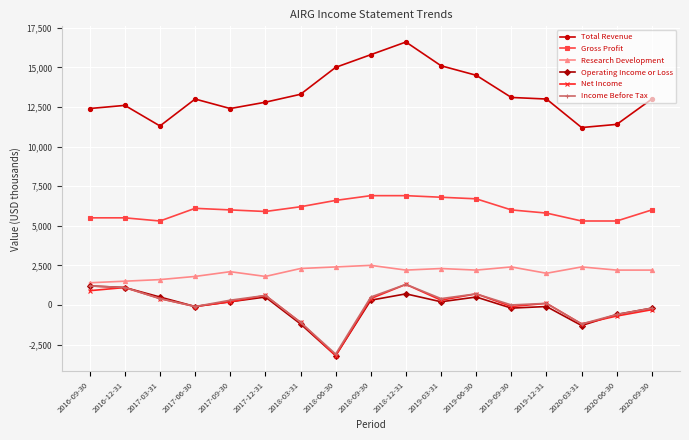

True or false: Research Development and Gross Profit intersect in this chart.

False